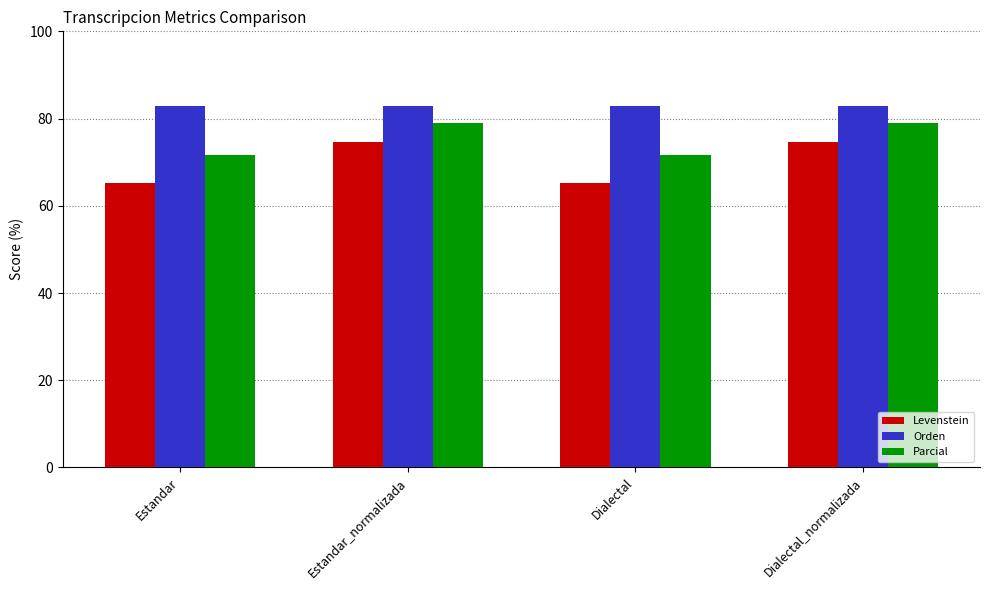

What is the spread (max minus min) of values at Estandar?

17.5